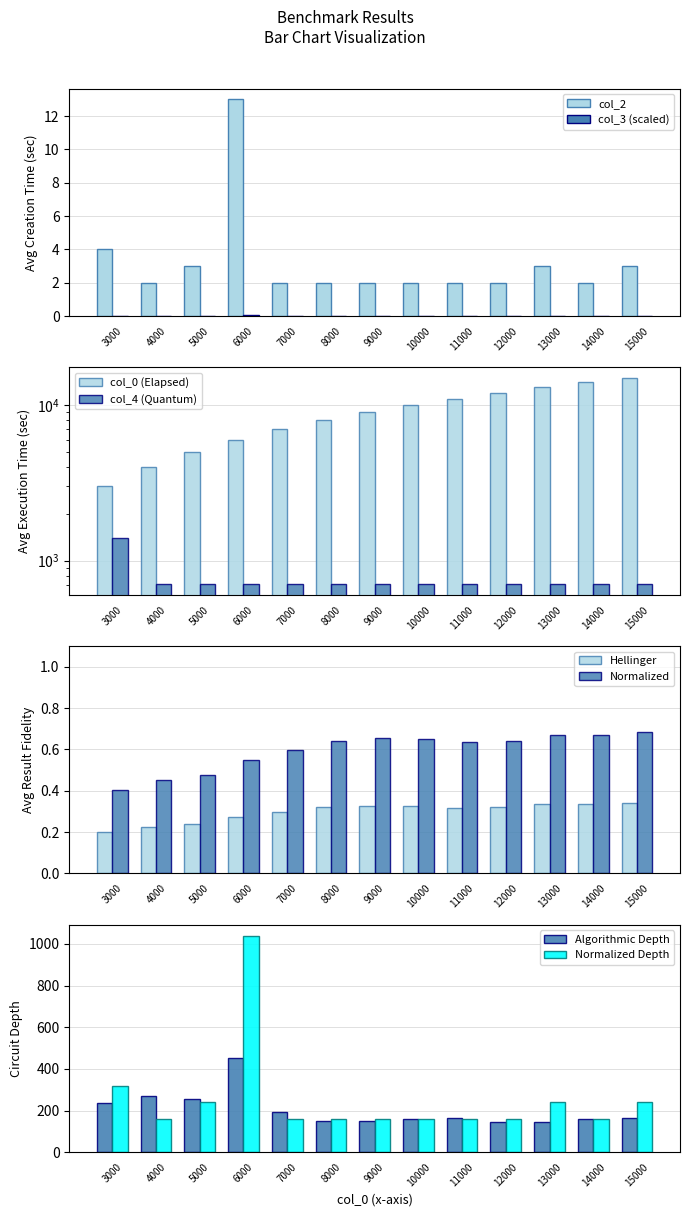

What is the total value across all series at 11000?

11704.3